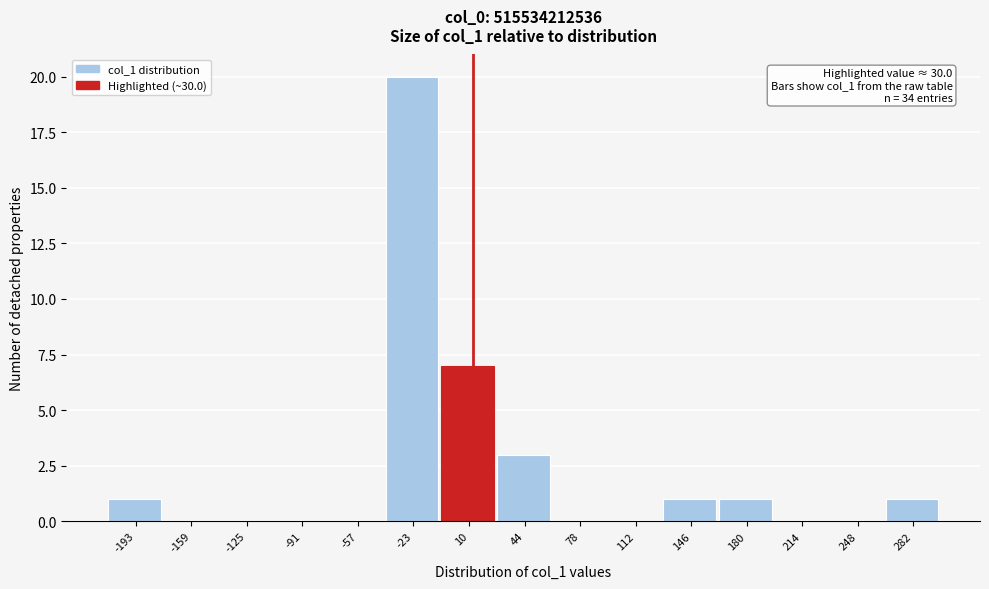

Reading left to right, transcribe all the data shown in this chart.

-193=1	-159=0	-125=0	-91=0	-57=0	-23=20	10=7	44=3	78=0	112=0	146=1	180=1	214=0	248=0	282=1